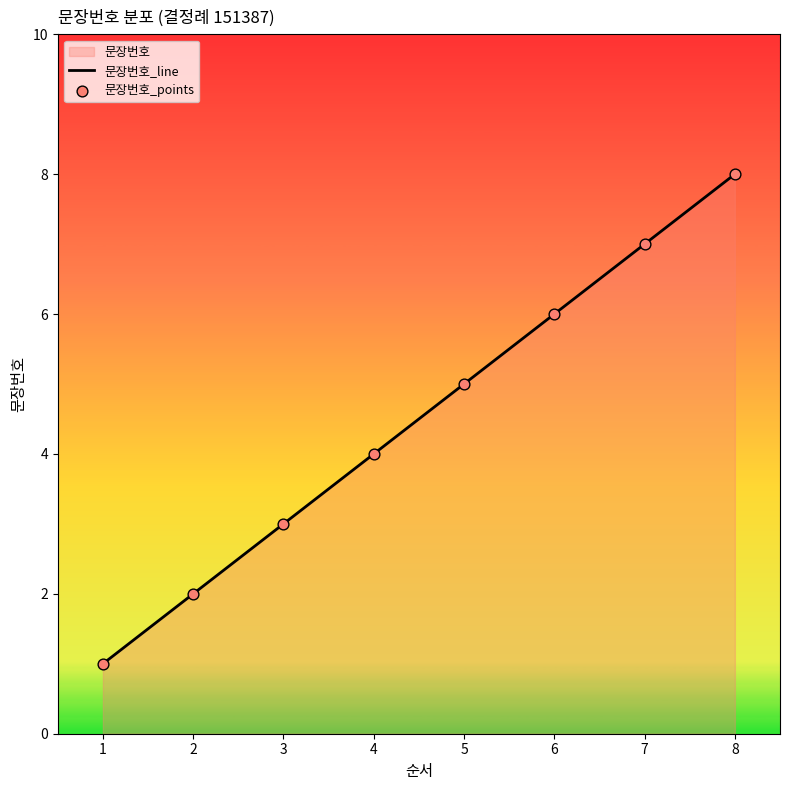

Which series has the largest Y range (max minus min)?

문장번호_line